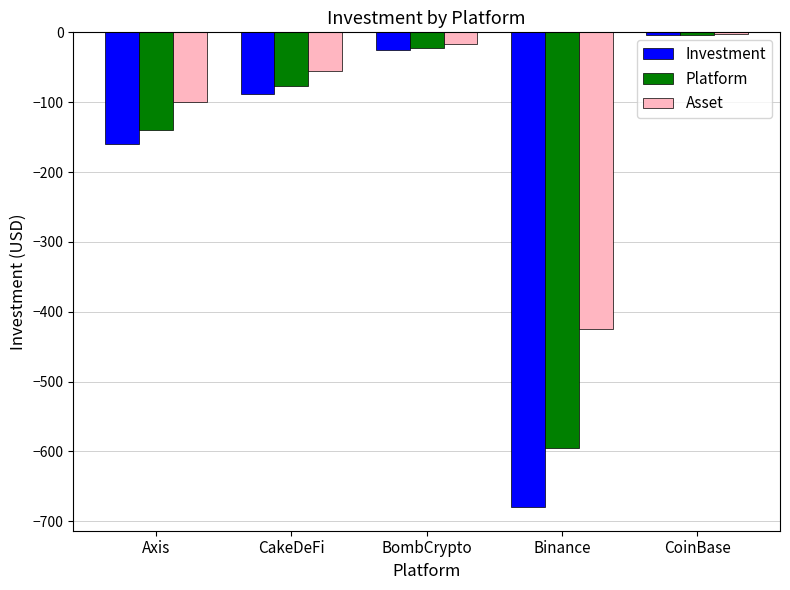

Rank the categories by Asset value from lowest to highest.

Binance, Axis, CakeDeFi, BombCrypto, CoinBase